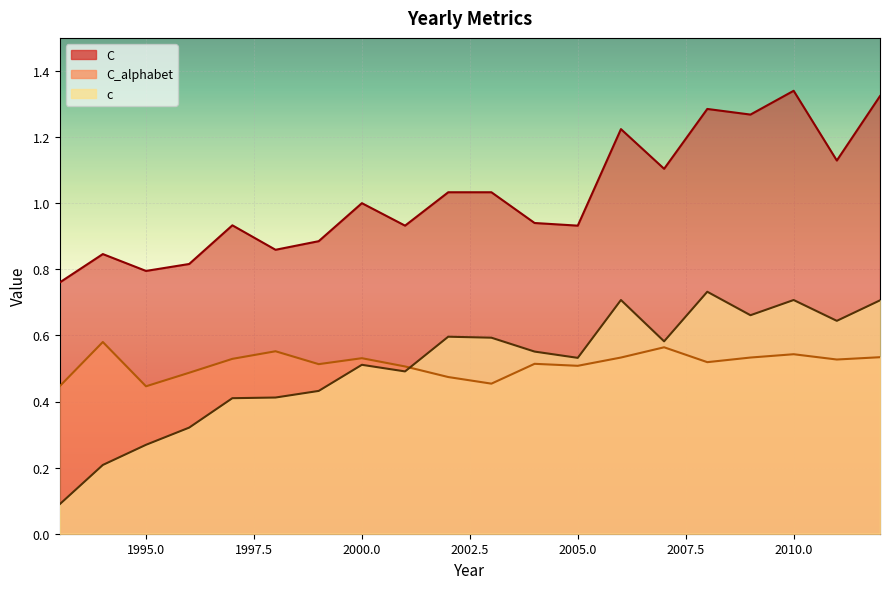

What is the spread (max minus min) of values at 1995?

0.5